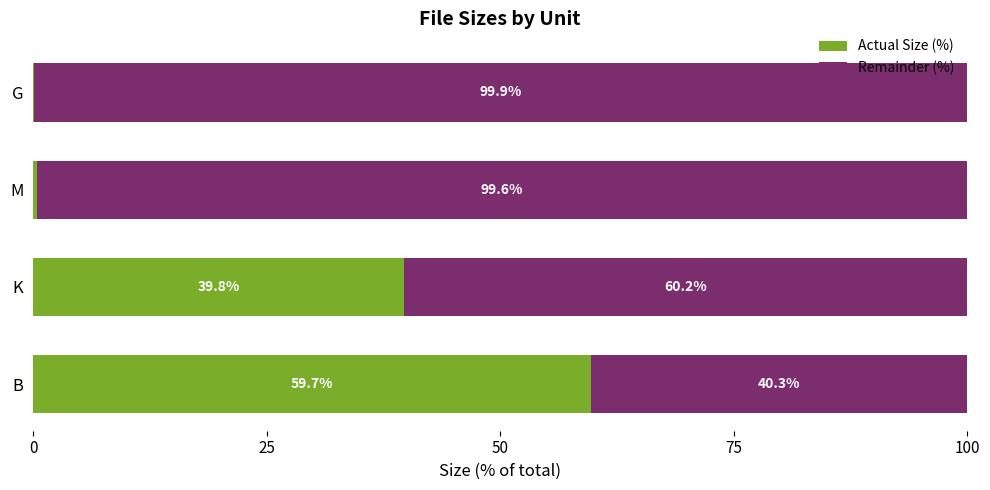

Count the number of categories in the chart.

4